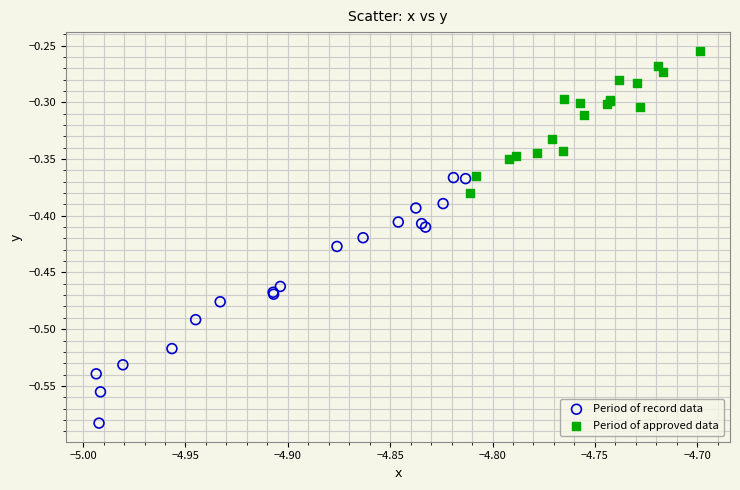

Which series reaches the minimum Y coordinate?

Period of record data